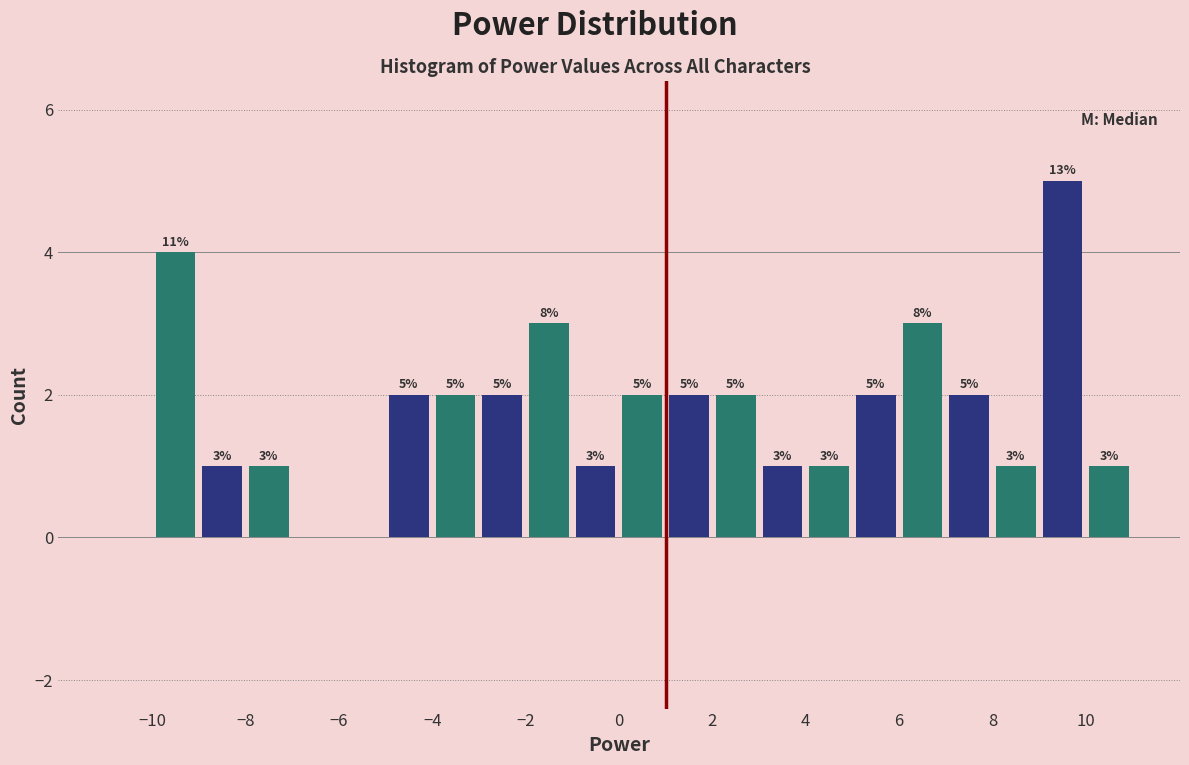

Over which range of the x-axis is the bar tallest?

9 to 10